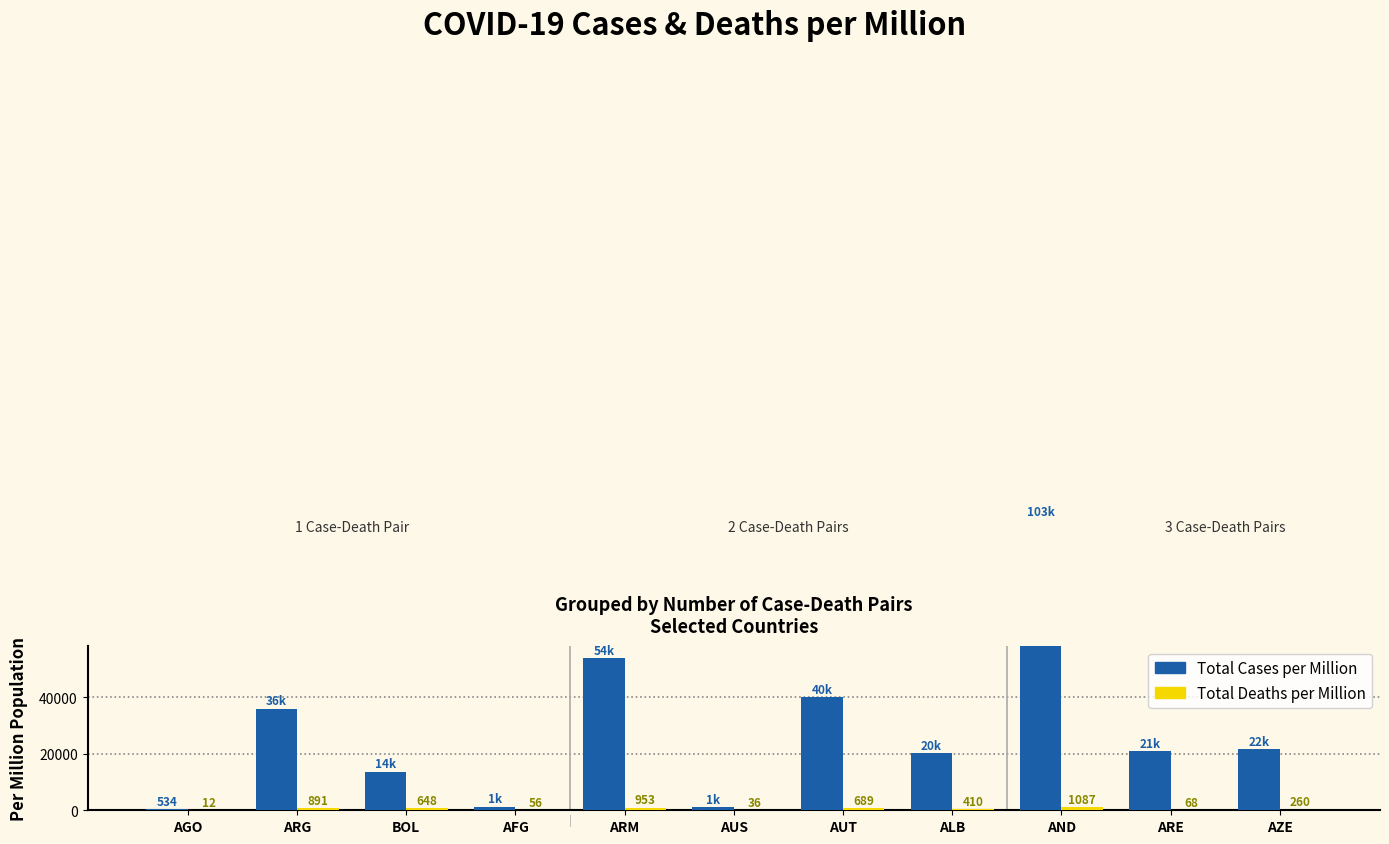

Is the value of Total Cases per Million at BOL greater than the value of Total Deaths per Million at ALB?

Yes